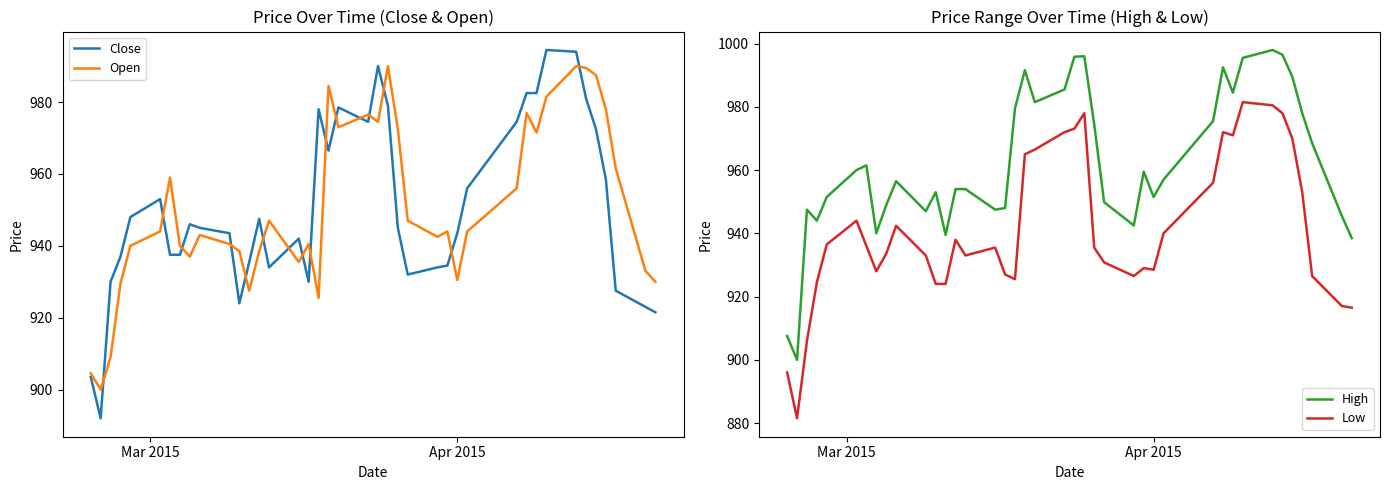

What are all the series names shown in the legend?

Close, Open, High, Low